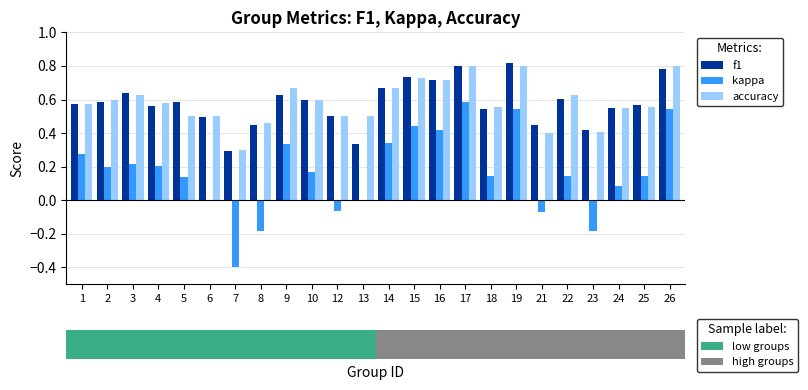

What is the sum of the kappa values at 23 and 8?

-0.4